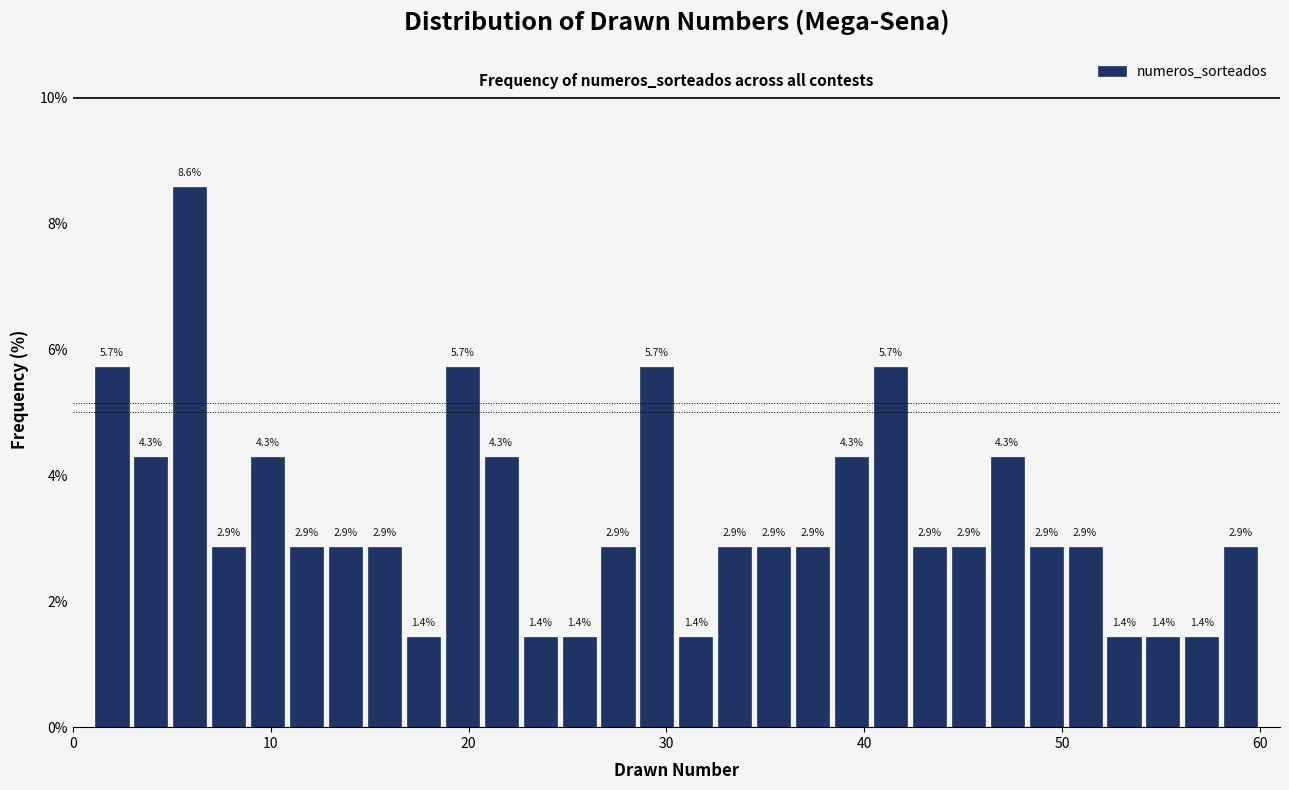

Around what value on the x-axis is the tallest bar? Give the approximate position of its centre, as read against the axis.

6